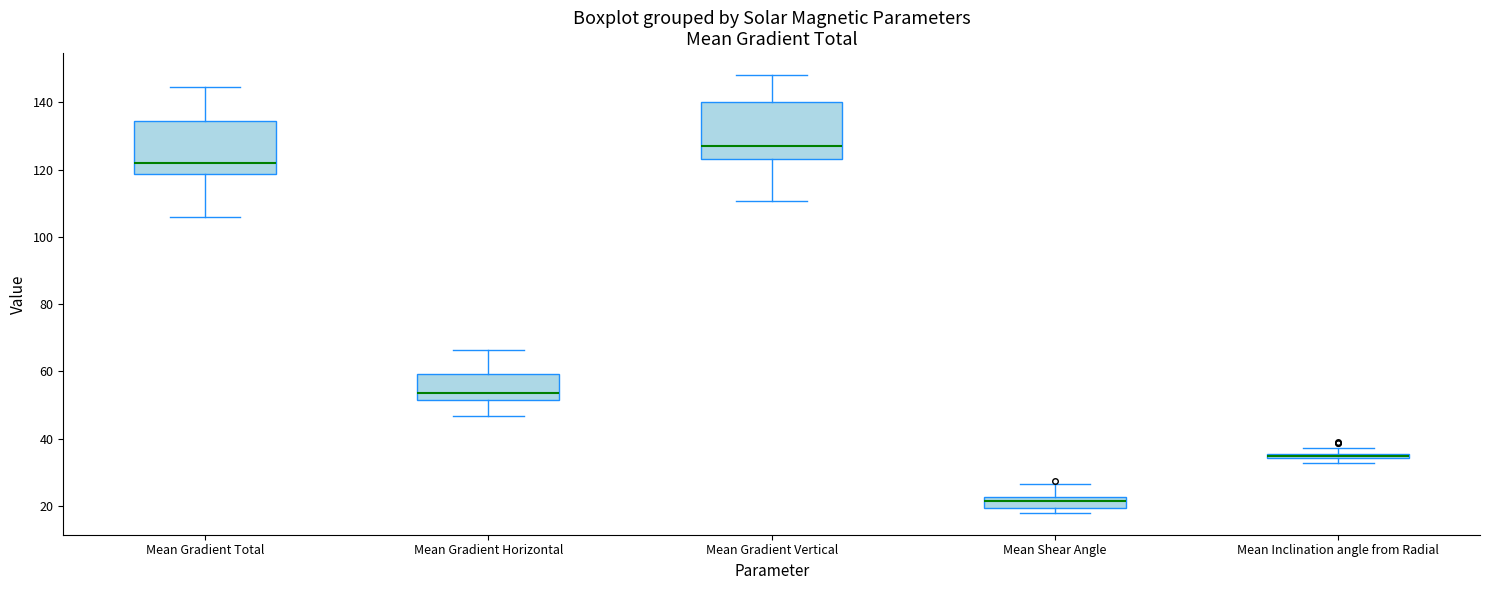

Where does the median line of the box for Mean Gradient Vertical sit on the y-axis? The values are not printed on the chart, so give them approximately, as read against the axis.

126